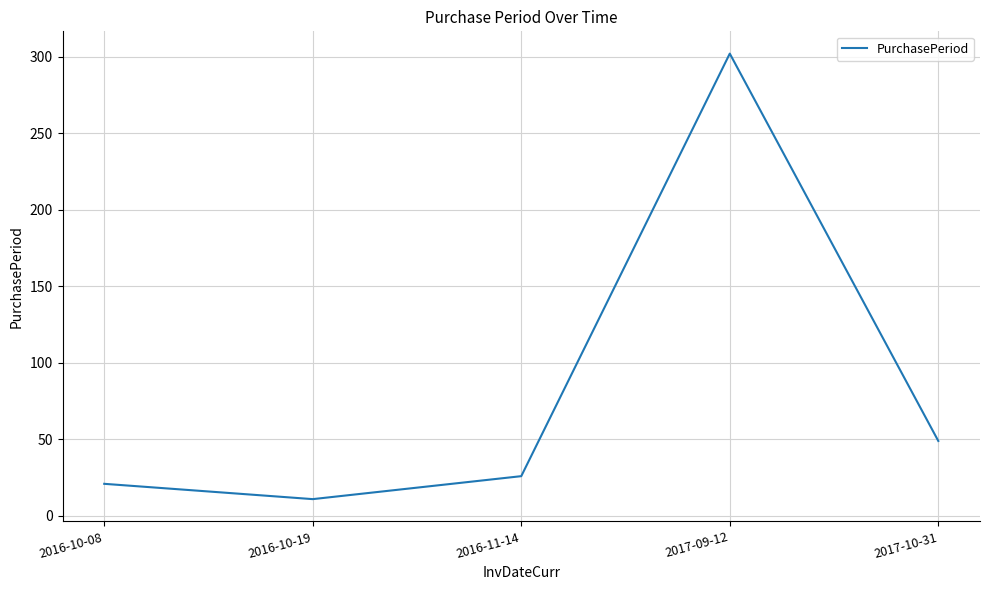

Rank the categories by value from highest to lowest.

2017-09-12, 2017-10-31, 2016-11-14, 2016-10-08, 2016-10-19